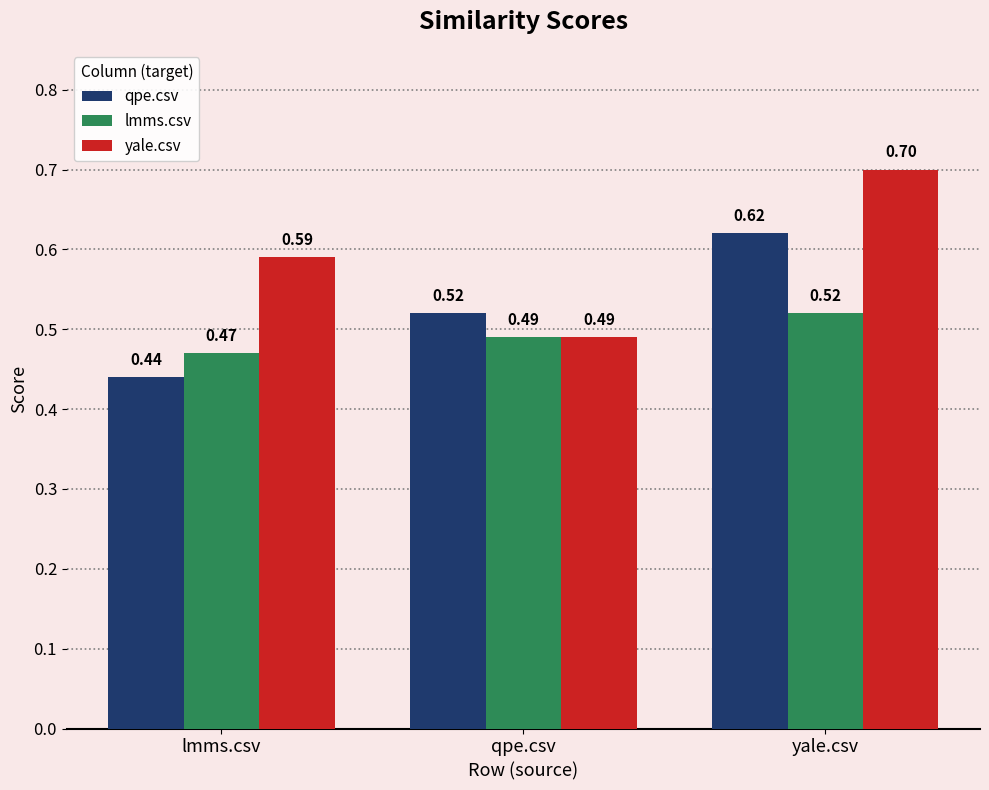

What position from the right is qpe.csv?

2